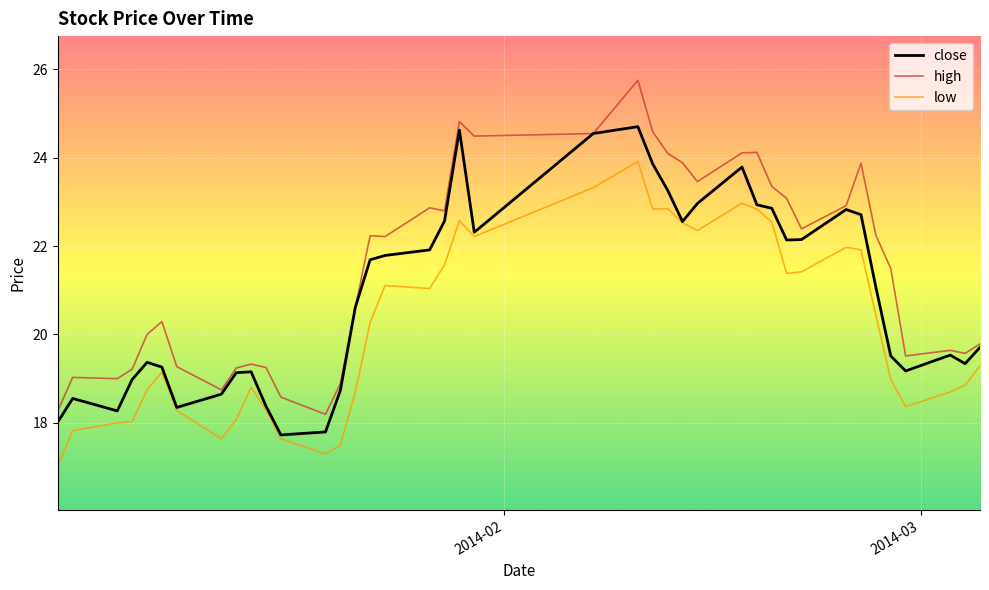

Rank the series by their average value, from highest to lowest.

high, close, low